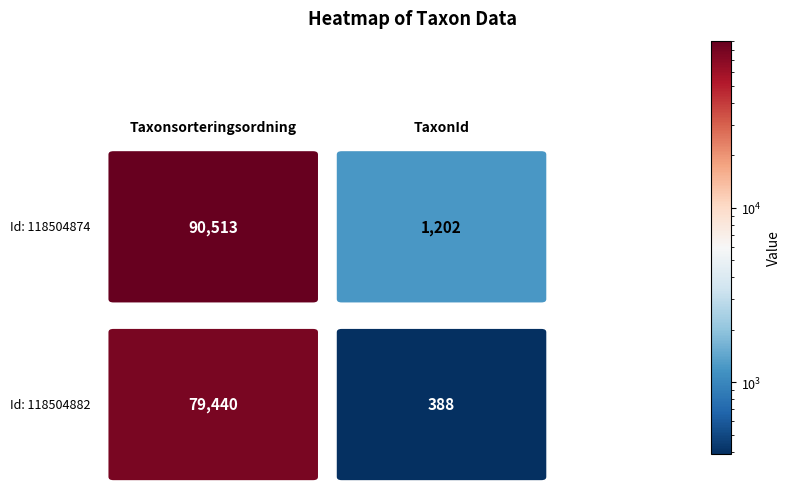

List the series in order of their overall mean, lowest first.

118504882, 118504874